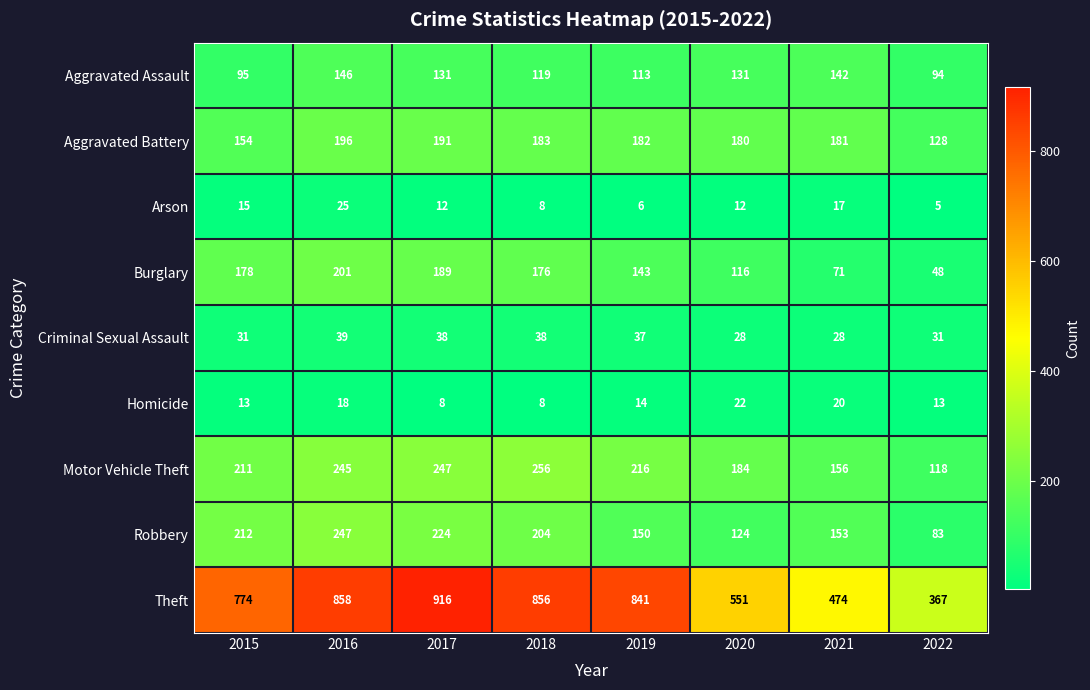

Where does the Aggravated Assault series first go above 131?

2016